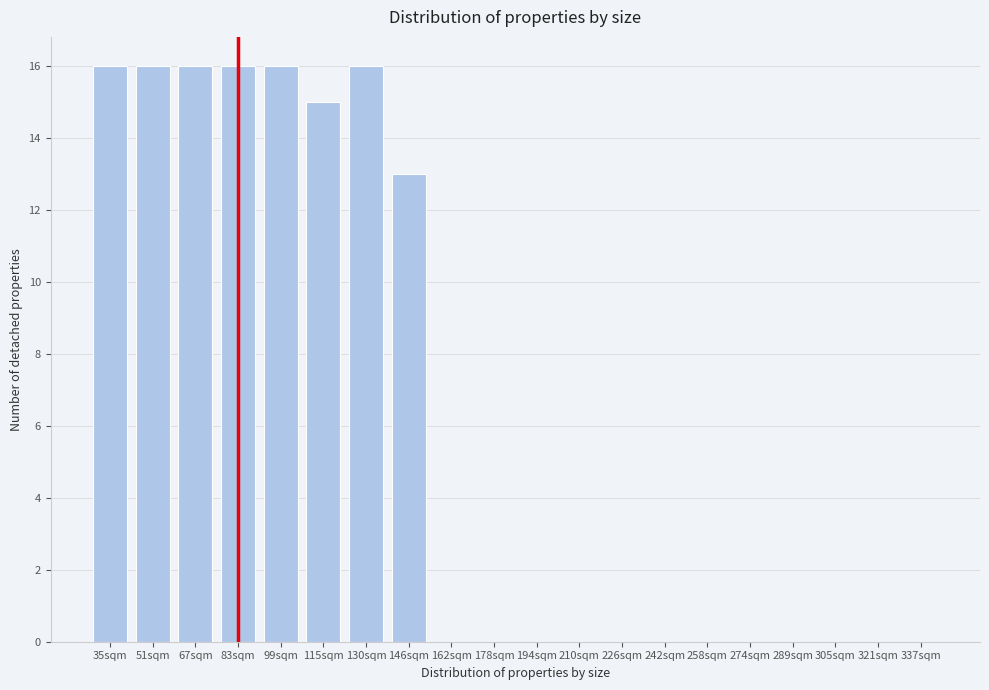

Reading left to right, list all the values displayed in this chart.

35sqm=16	51sqm=16	67sqm=16	83sqm=16	99sqm=16	115sqm=15	130sqm=16	146sqm=13	162sqm=0	178sqm=0	194sqm=0	210sqm=0	226sqm=0	242sqm=0	258sqm=0	274sqm=0	289sqm=0	305sqm=0	321sqm=0	337sqm=0